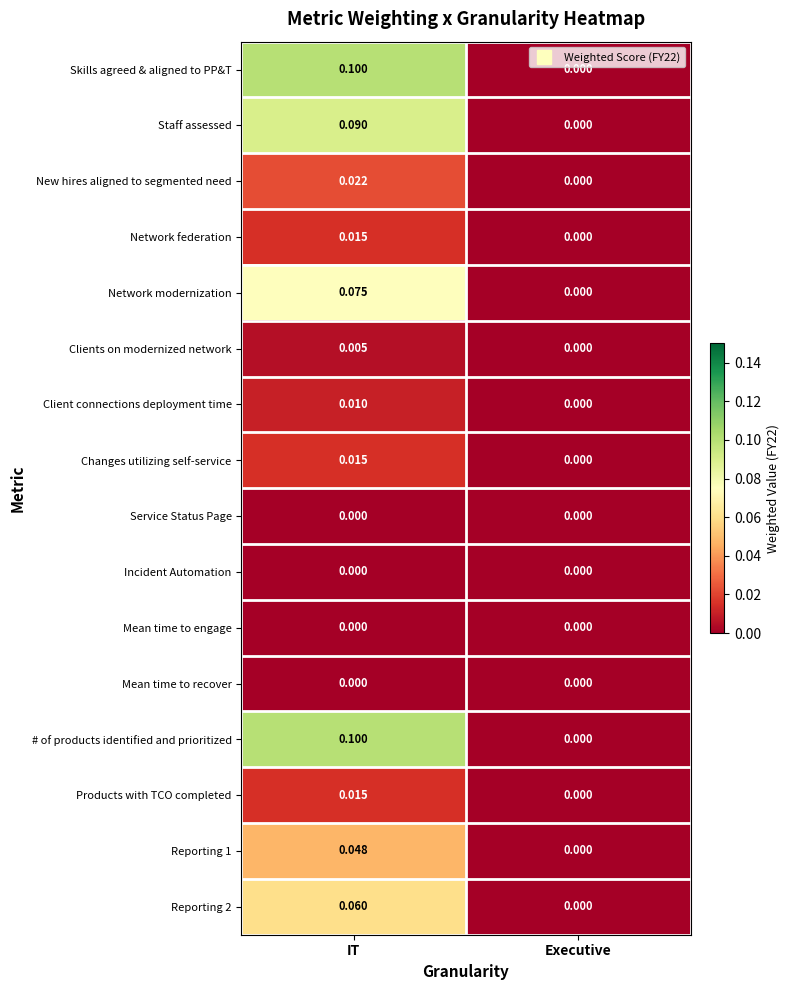

How many distinct data groups are displayed?

16